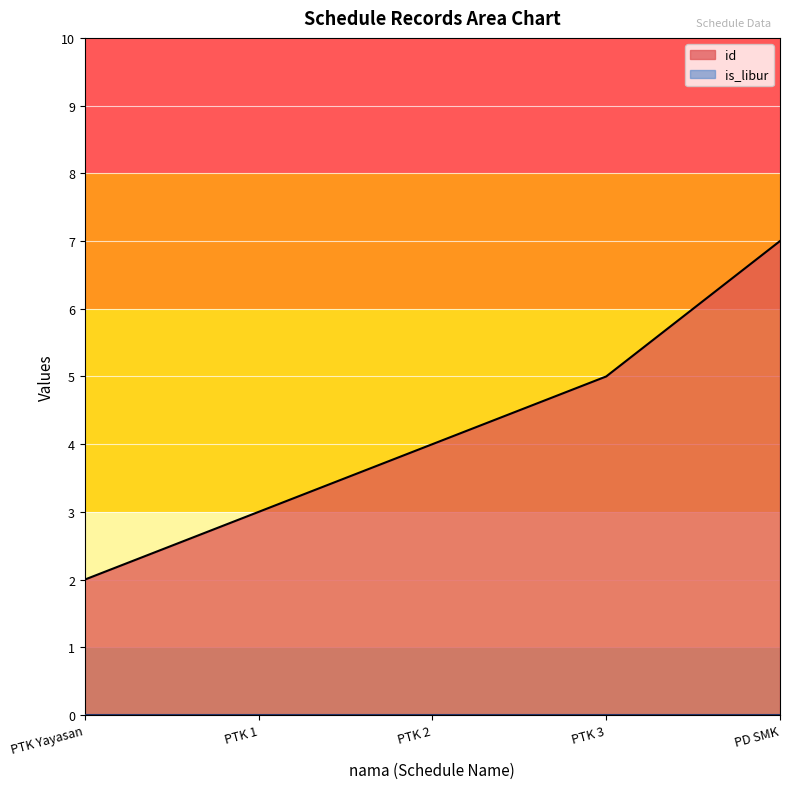

Is it true that id equals 4 at PTK 2?

True